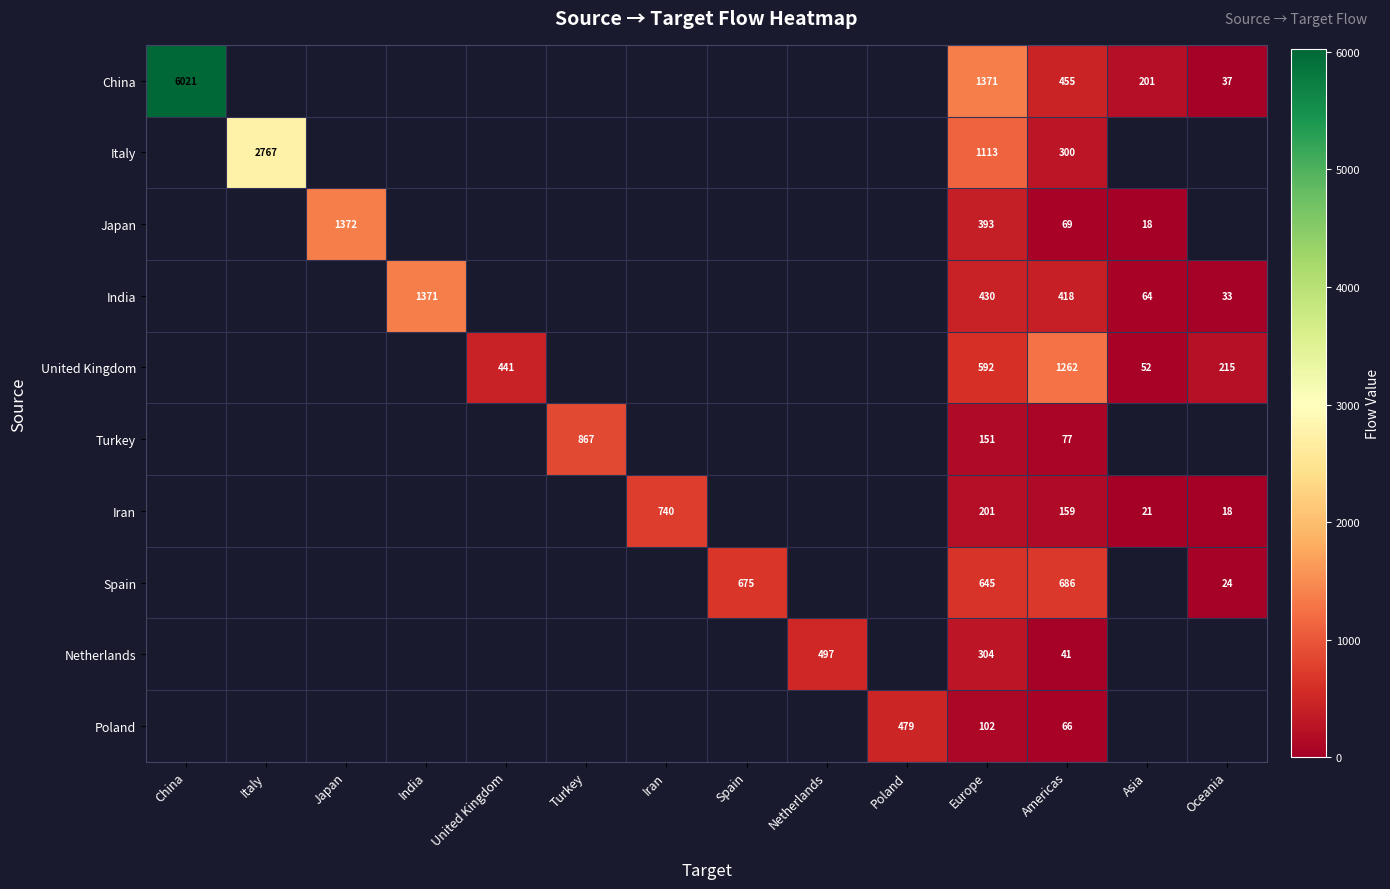

The value of Italy at Italy is 1581. True or false?

False